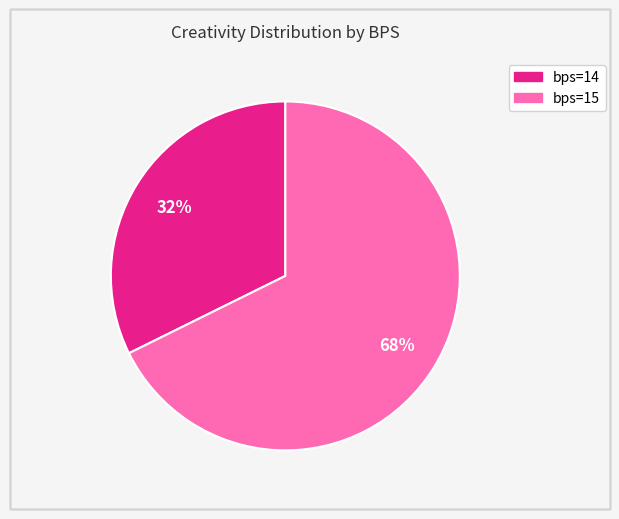

Is there any slice that represents more than half of the pie?

Yes